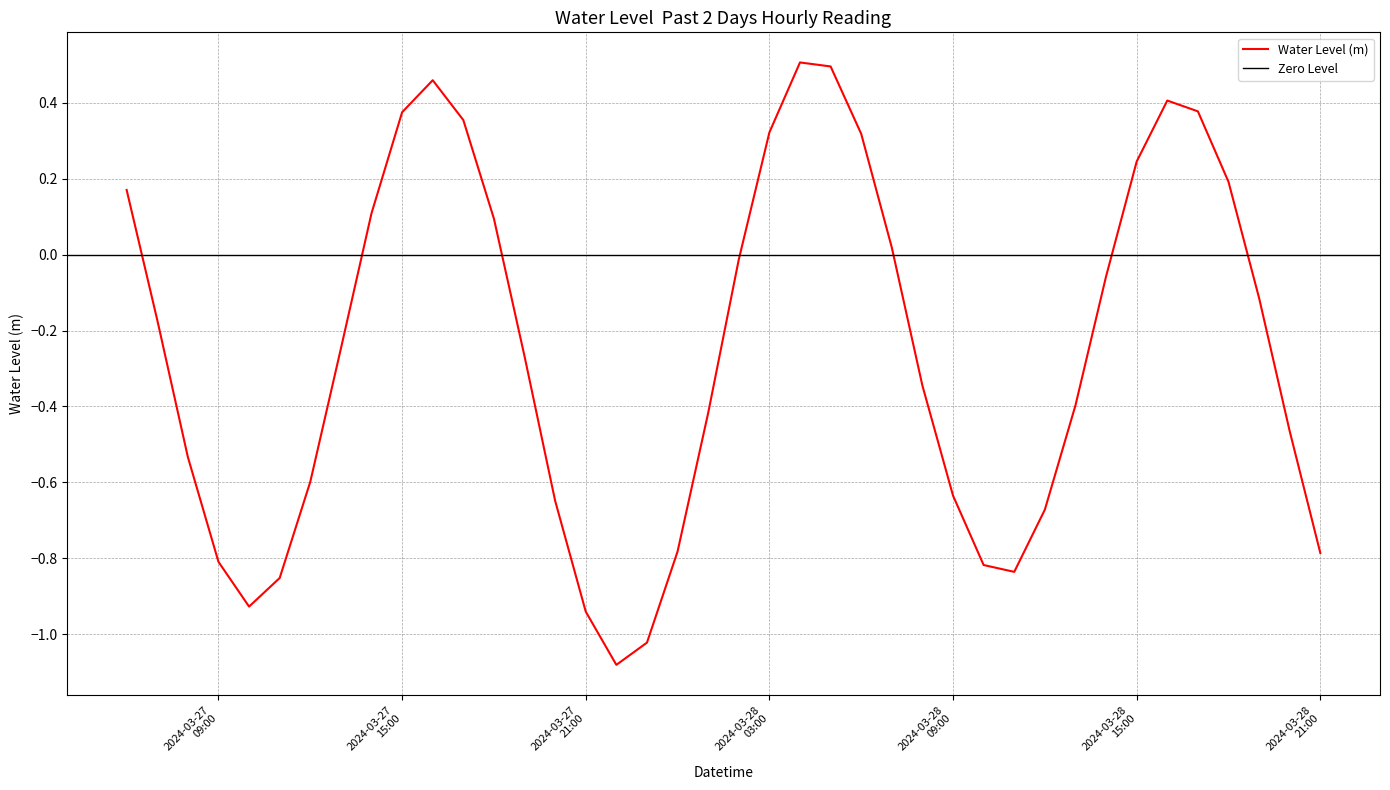

What is the difference between the maximum and minimum values?

1.6